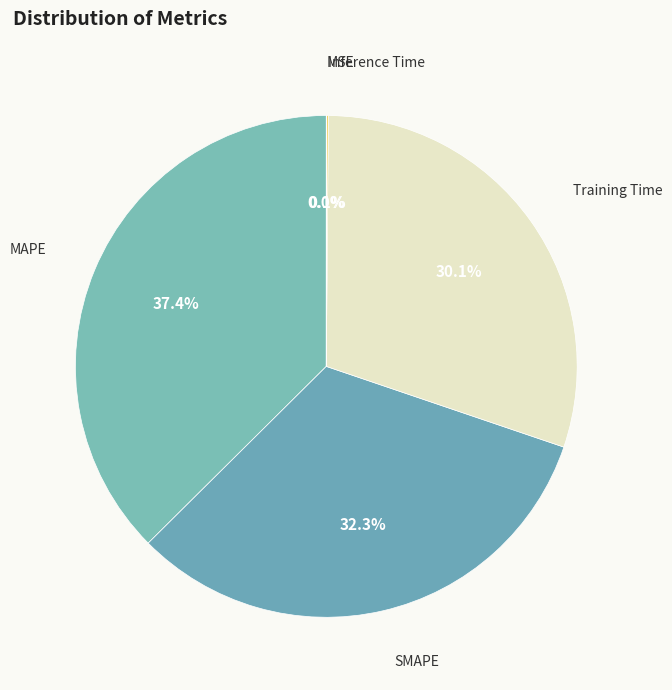

Rank the categories by value from highest to lowest.

MAPE, SMAPE, Training Time, Inference Time, MSE